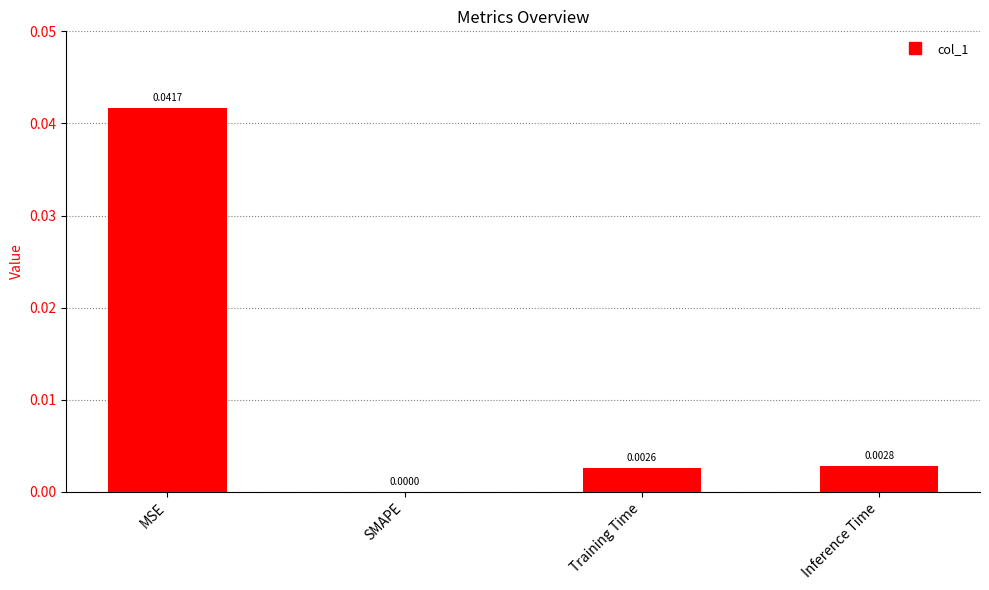

Which has a higher value, Training Time or SMAPE?

Training Time